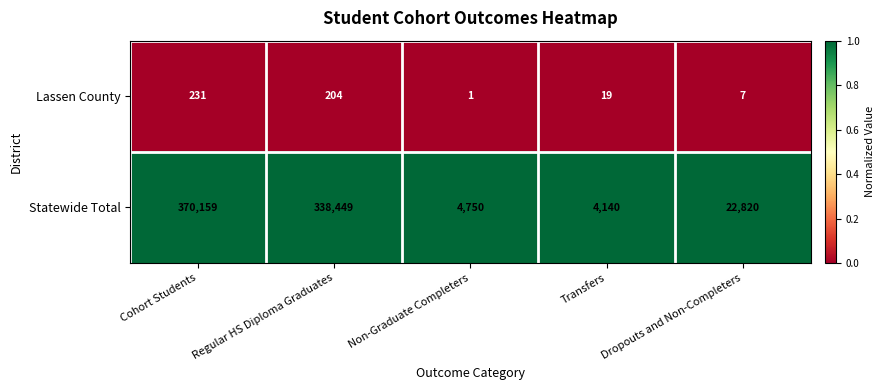

List the series in order of their overall mean, highest first.

Statewide Total, Lassen County